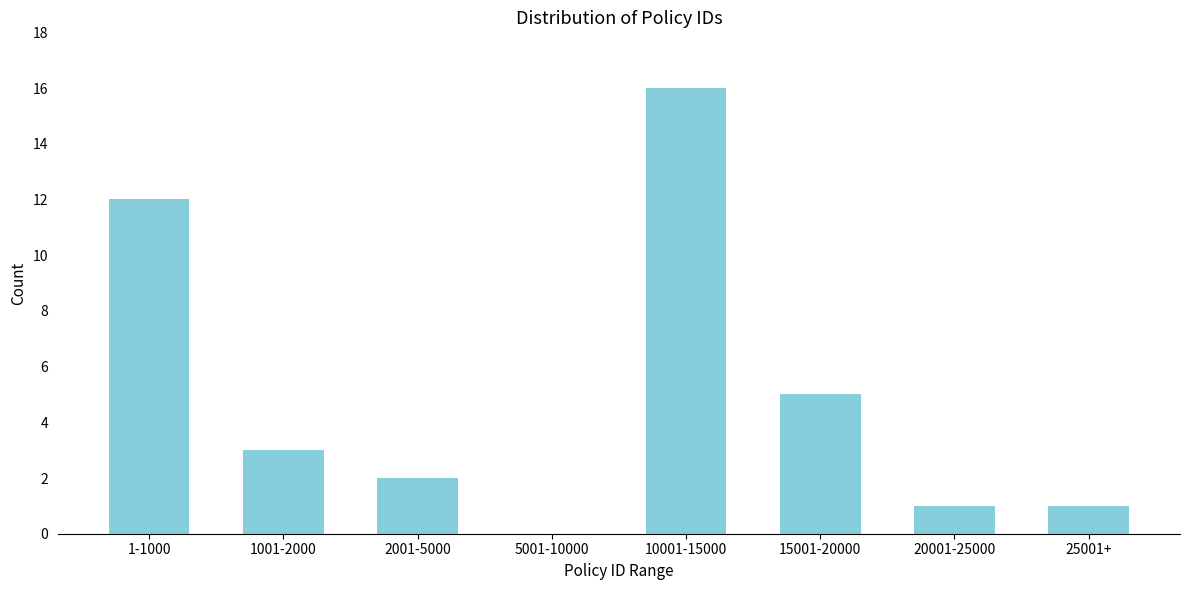

Reading left to right, what are all the values shown in this chart?

1-1000=12	1001-2000=3	2001-5000=2	5001-10000=0	10001-15000=16	15001-20000=5	20001-25000=1	25001+=1